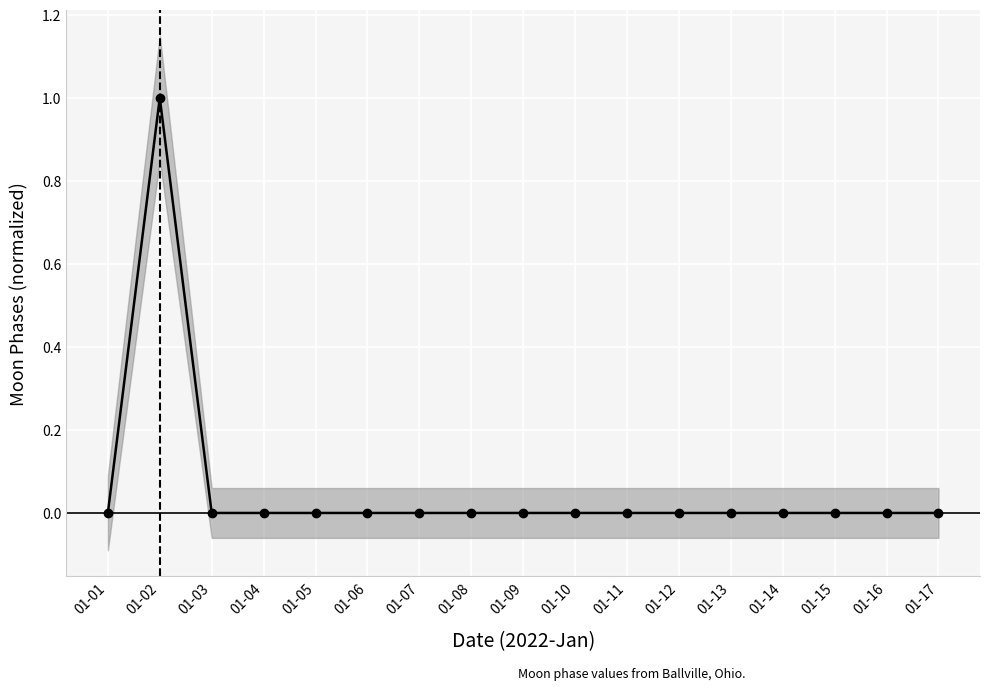

The chart shows a value of 1 at 01-16. True or false?

False